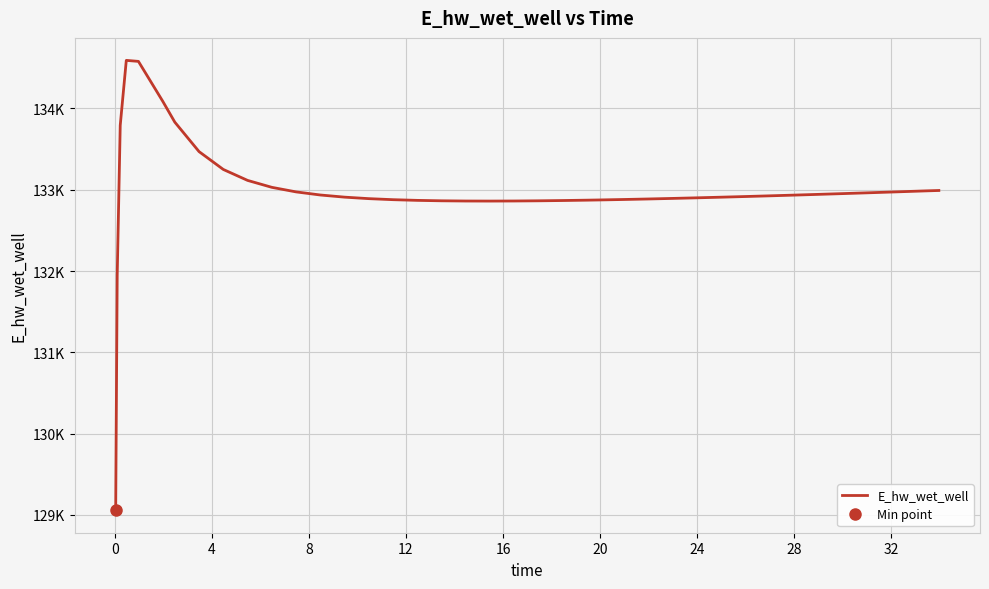

What is the label of the 8th point from the right?

32